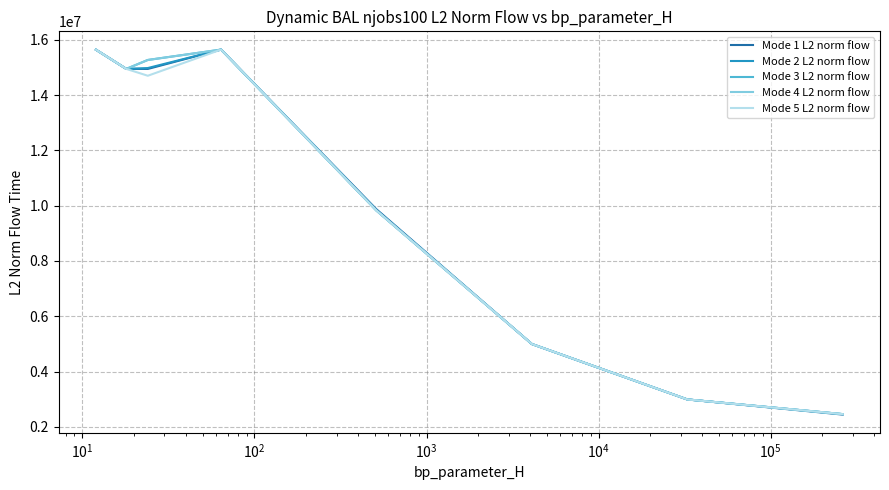

What is the minimum value shown in the chart?

2442527.1